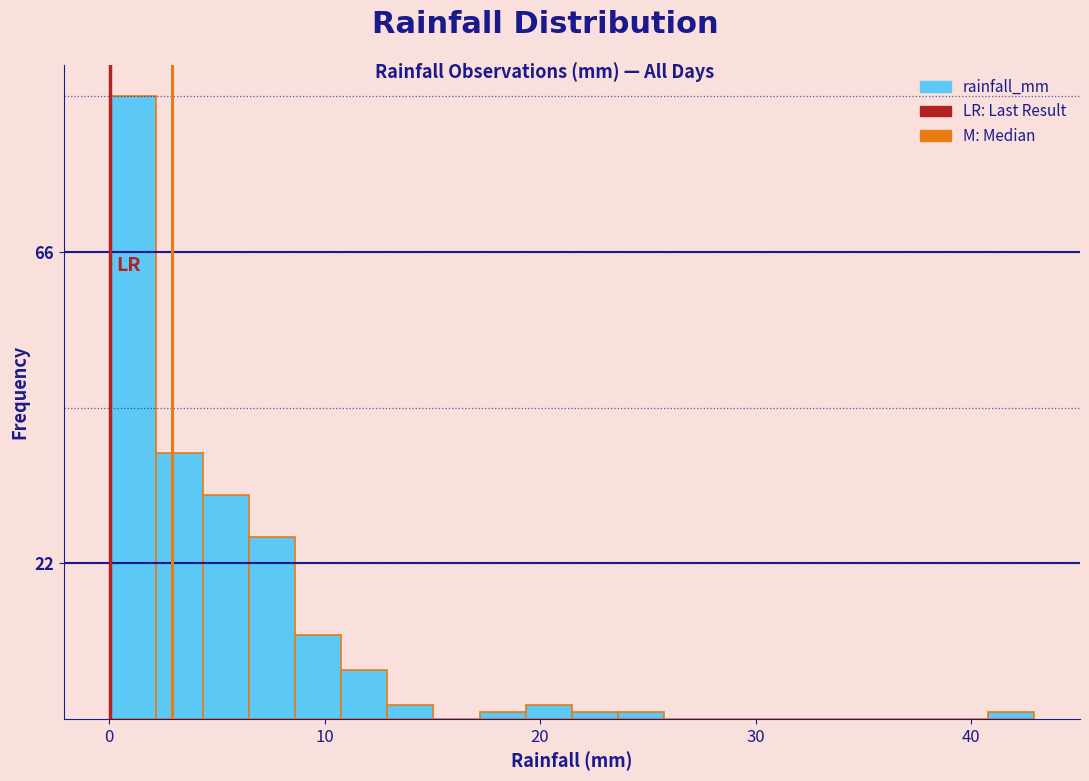

Read against the x-axis, roughly where is the centre of the tallest bar?

1